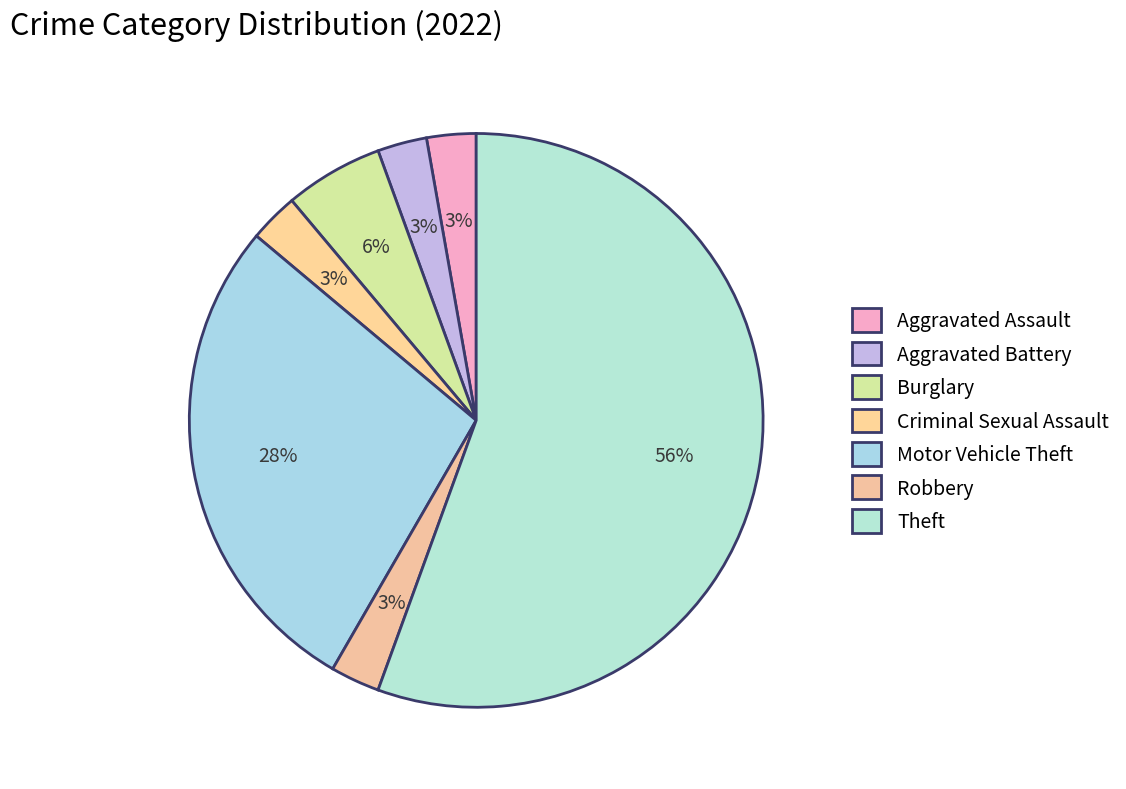

Count the number of slices in the pie.

7